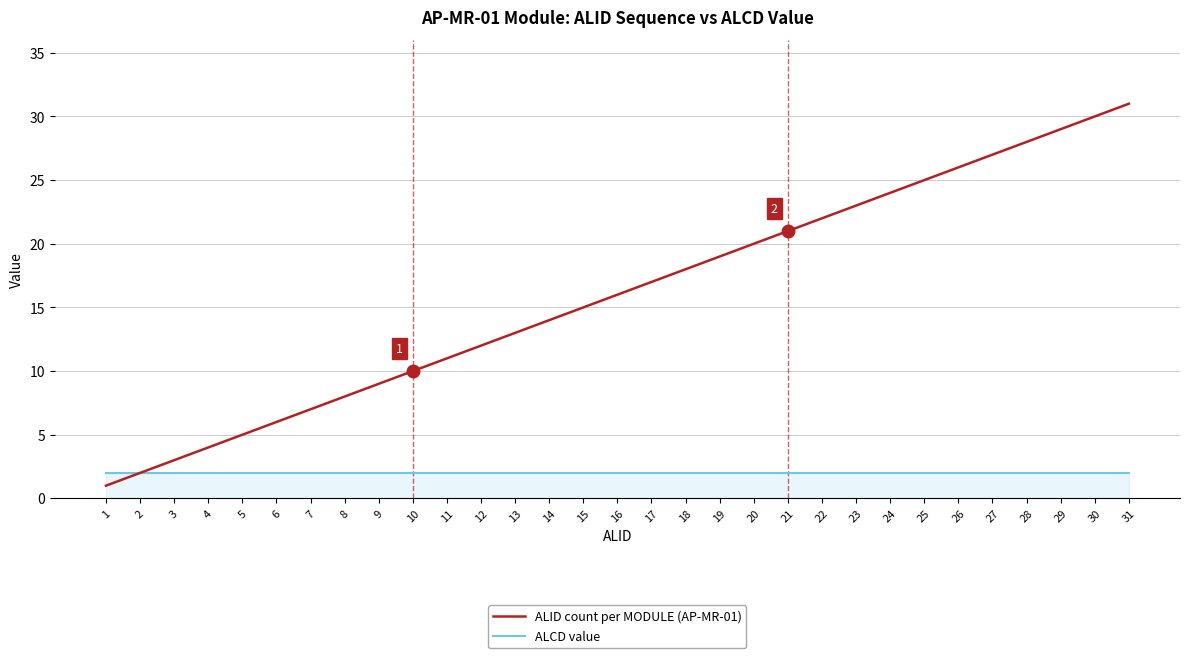

Read the ALCD value value at 26.

2